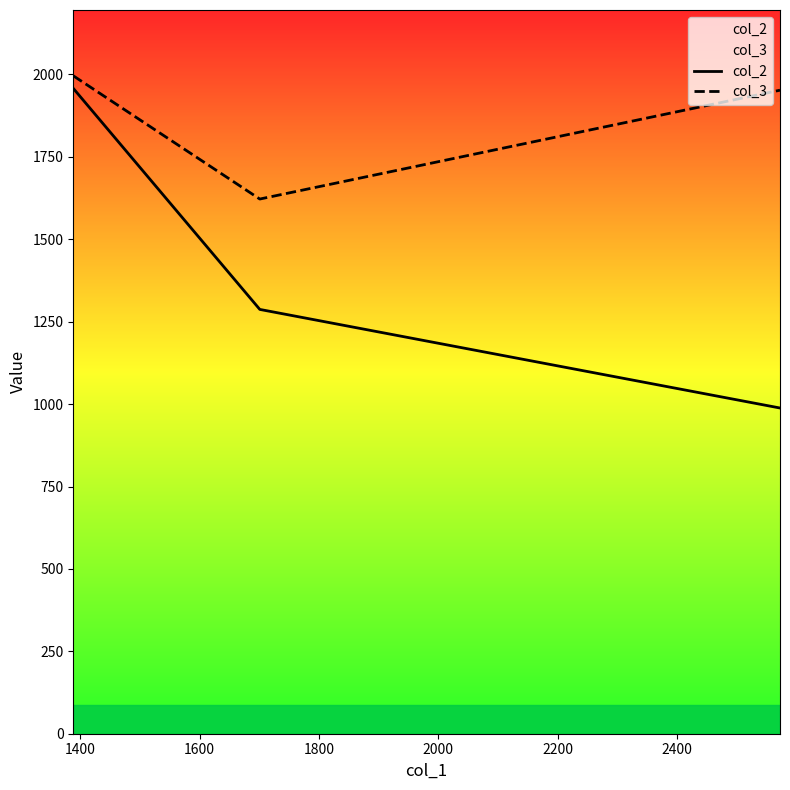

What is the minimum value shown in the chart?

988.1